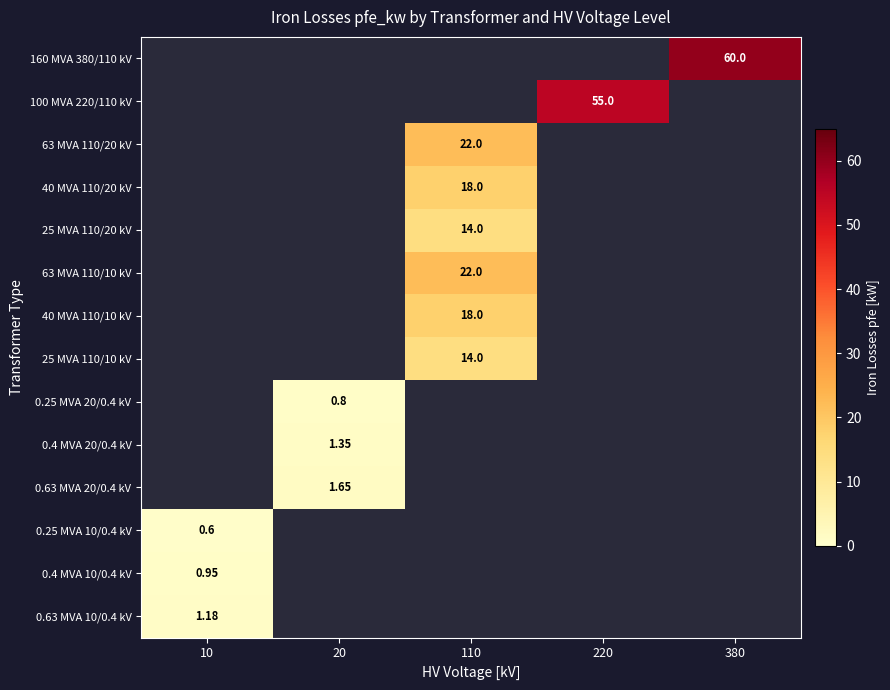

Is the value of 0.4 MVA 20/0.4 kV at 20 greater than the value of 63 MVA 110/20 kV at 110?

No